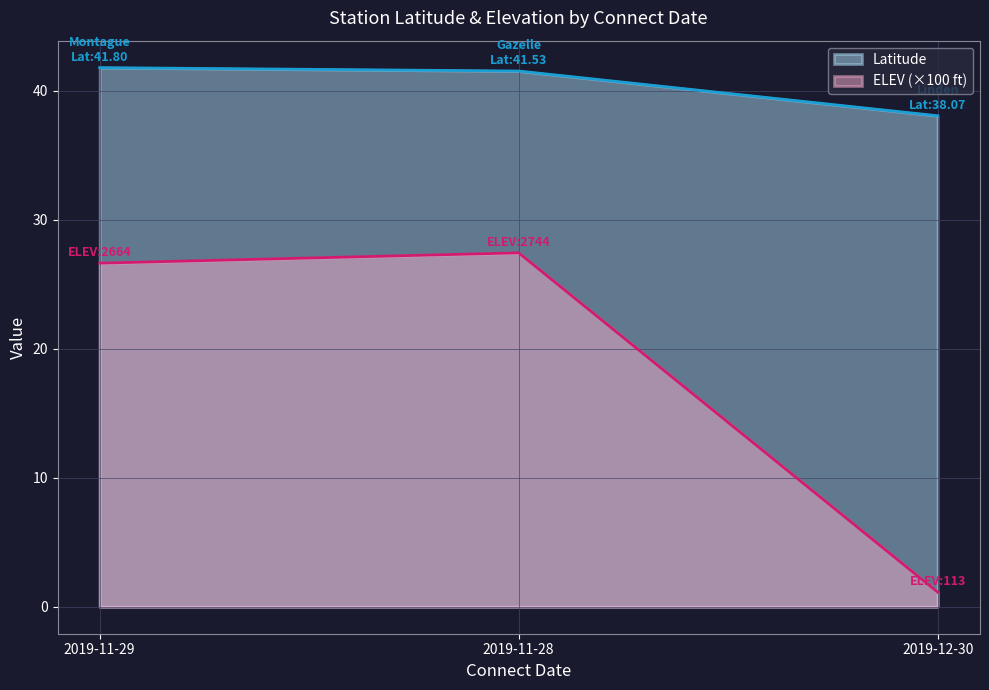

Reading left to right, extract all data points from this chart.

Latitude: 2019-11-29=41.8	2019-11-28=41.5	2019-12-30=38.1
ELEV: 2019-11-29=26.6	2019-11-28=27.4	2019-12-30=1.1